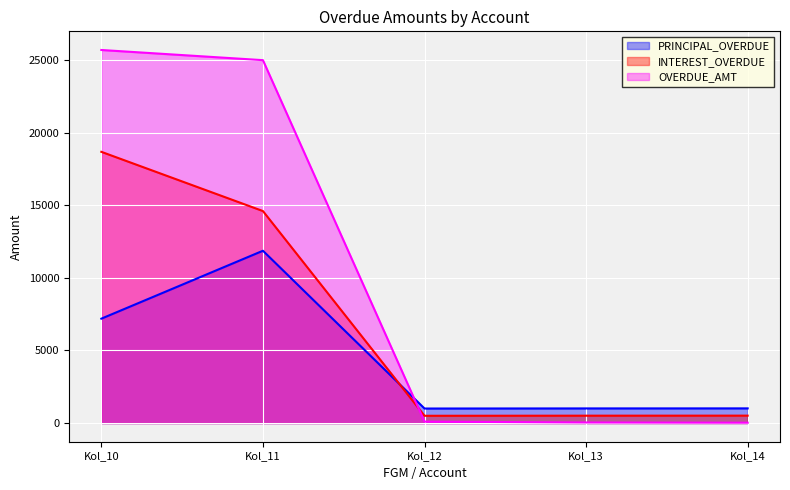

Is it true that OVERDUE_AMT equals 25.1 at Kol_14?

True